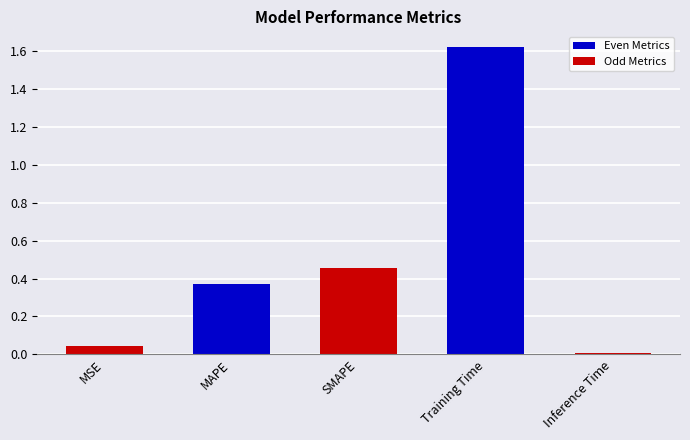

What is the label of the 4th bar from the right?

MAPE